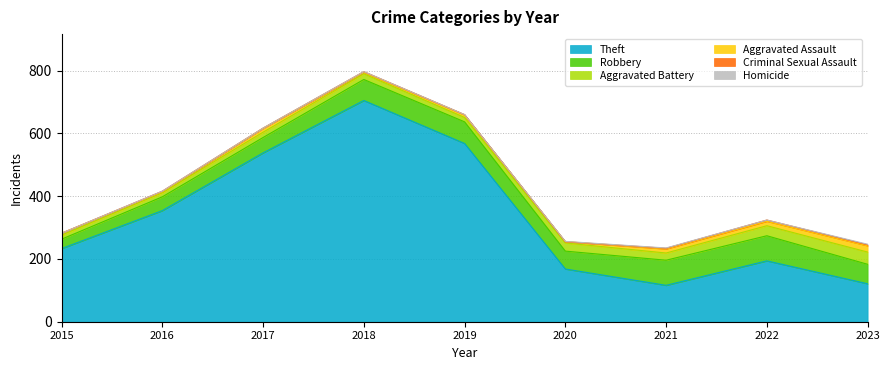

What is the value of the Criminal Sexual Assault point at the 5th from the left?

1